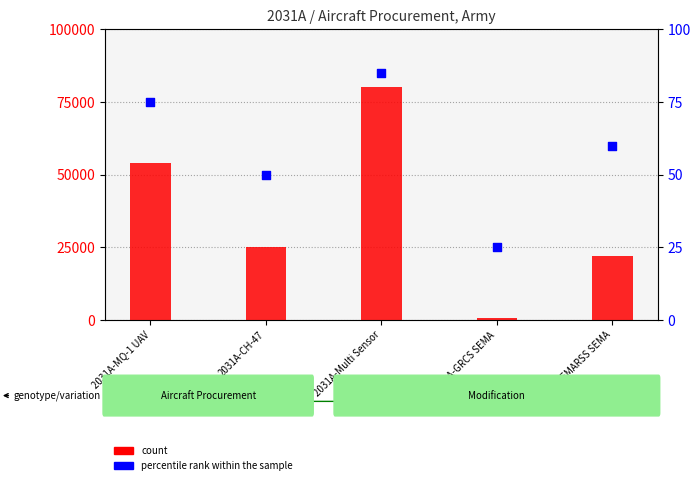

Which series reaches the minimum Y coordinate?

percentile rank within the sample